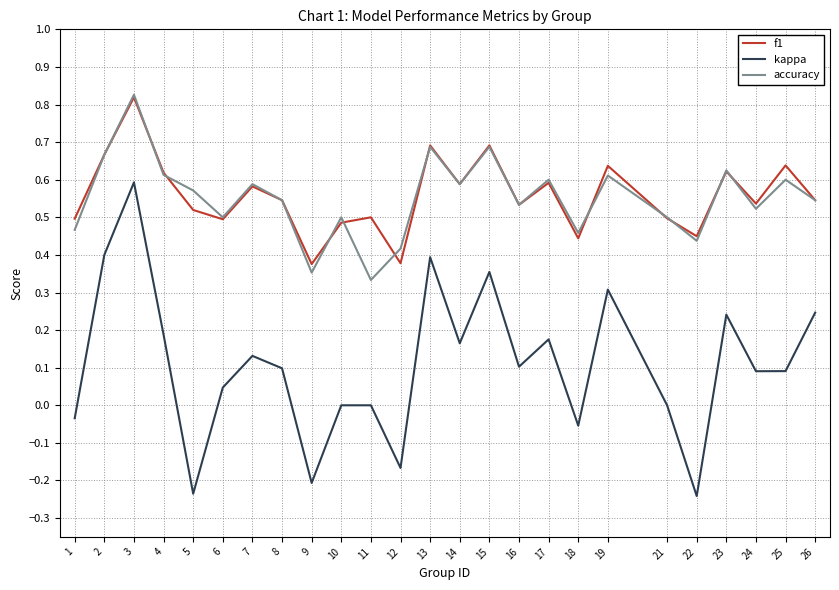

At which label does accuracy reach its minimum?

11